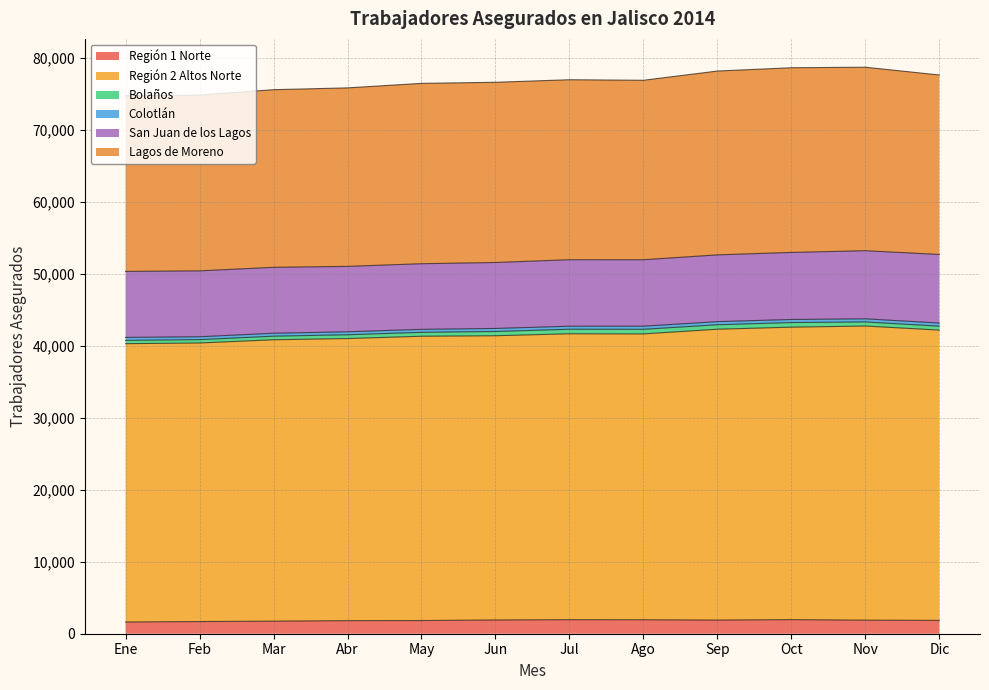

How many interior local peaks does the Bolaños series have?

2